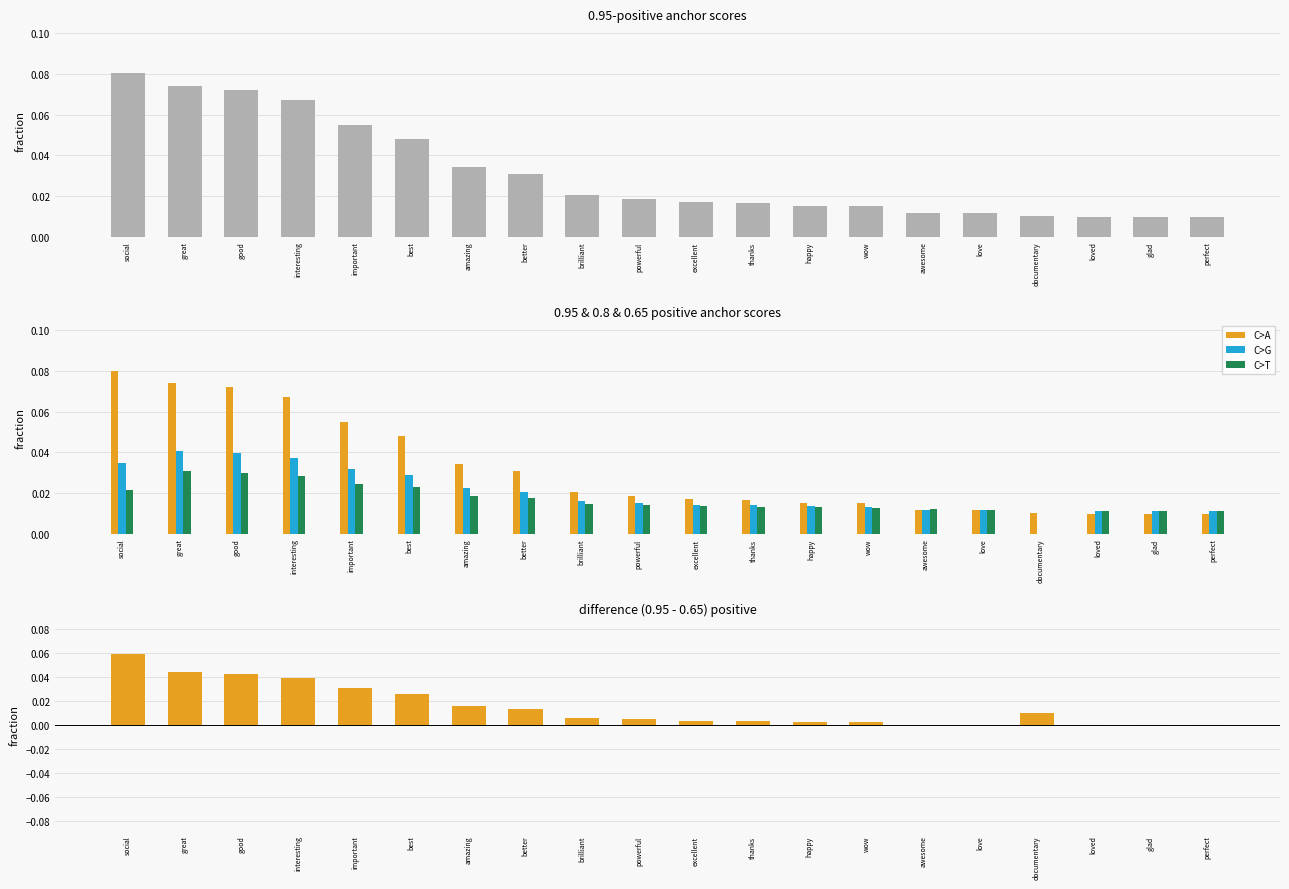

What is the label of the 19th bar from the left?

glad